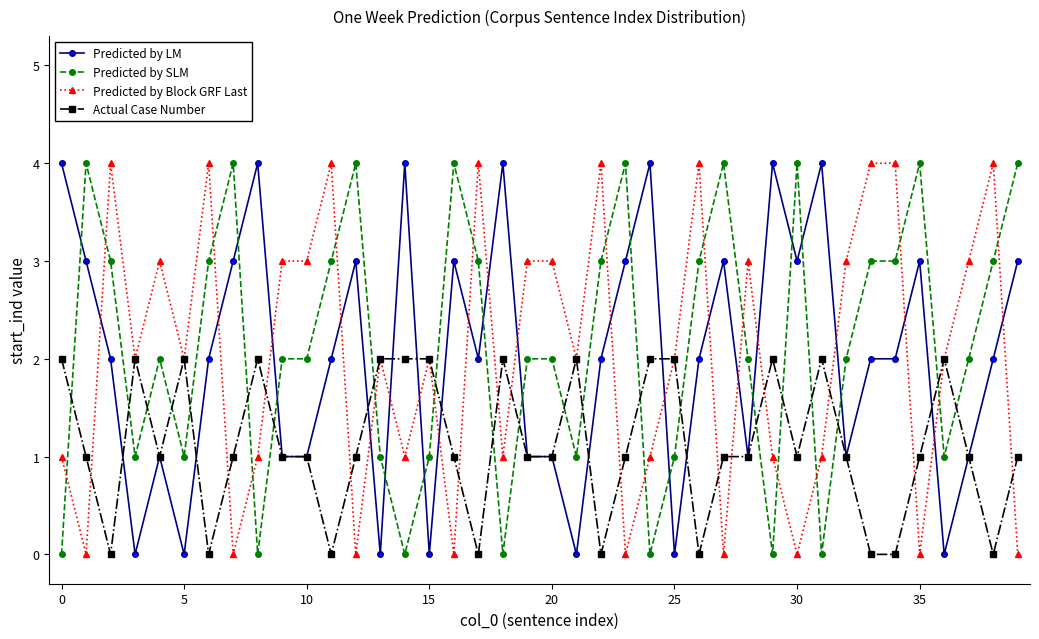

What is the value of the Predicted by SLM point at the 14th from the left?

1